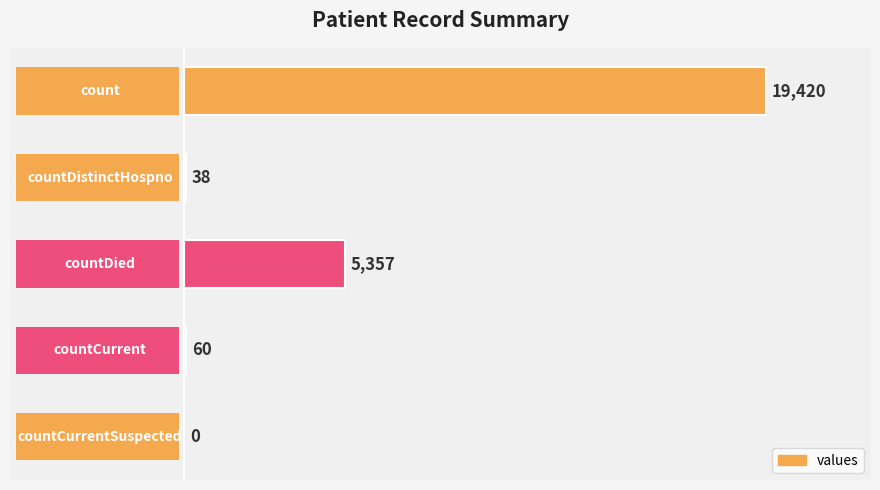

What is the difference between the maximum and minimum values?

19420